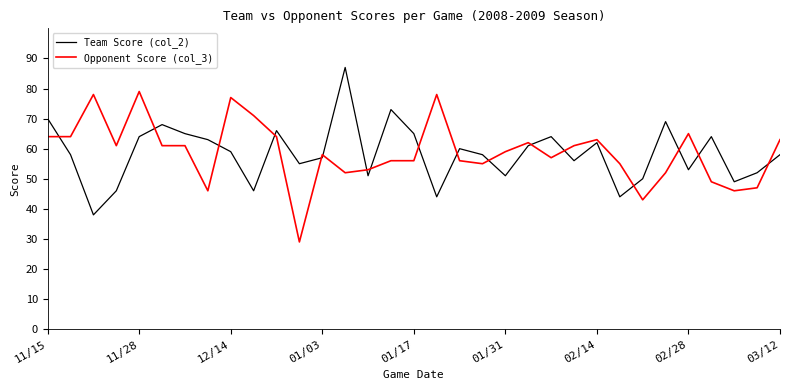

Does the chart have visible grid lines?

No